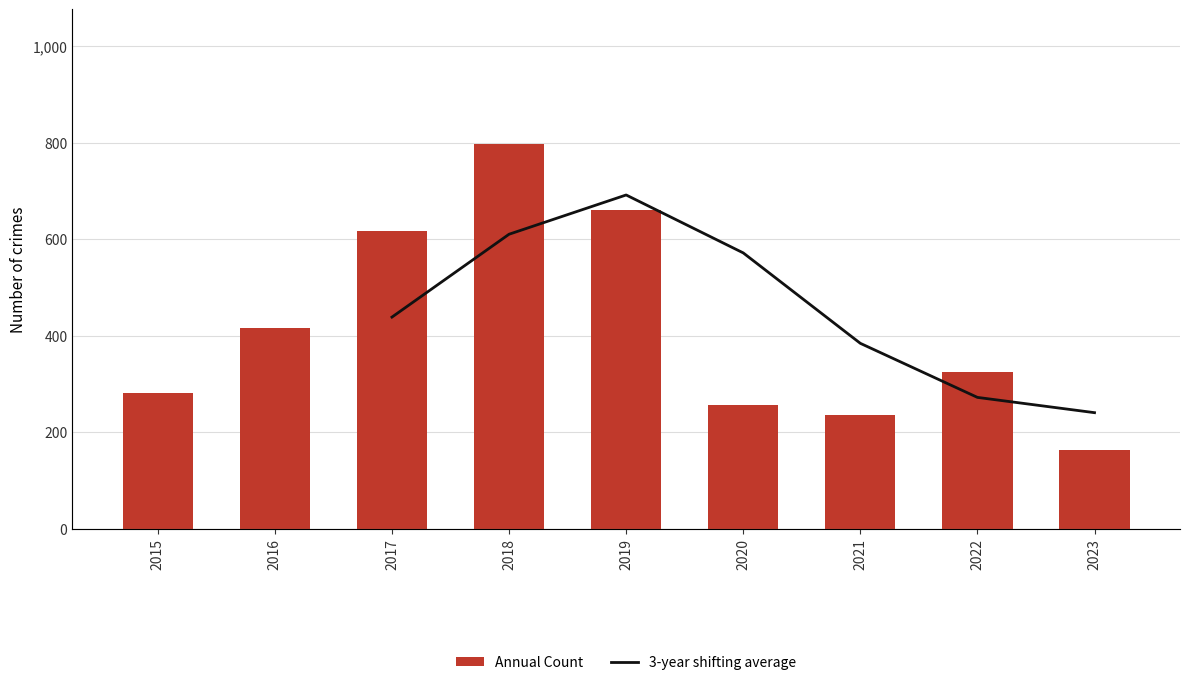

List the labels in order of value, largest first.

2018, 2019, 2017, 2016, 2022, 2015, 2020, 2021, 2023